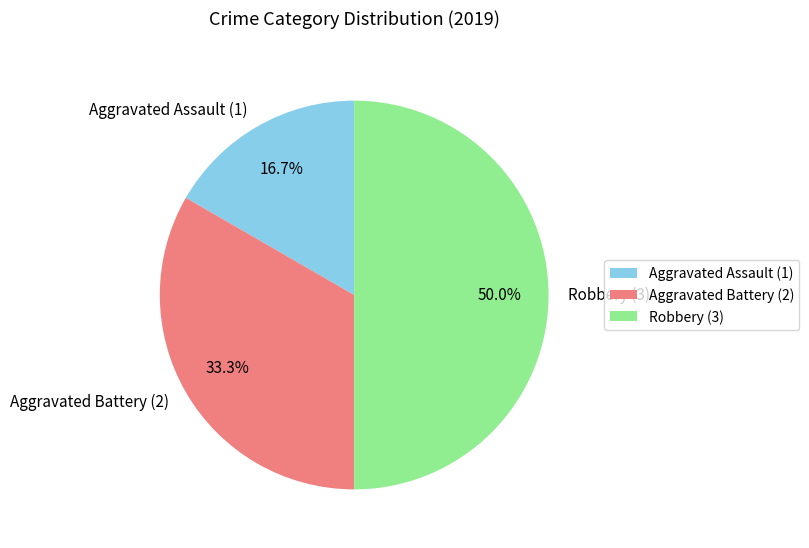

How many slices are in this pie chart?

3